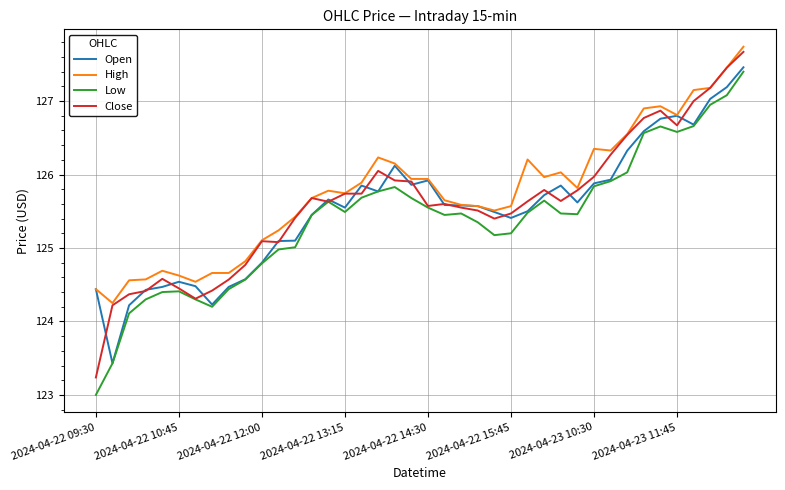

Which series has the largest total across all categories?

High